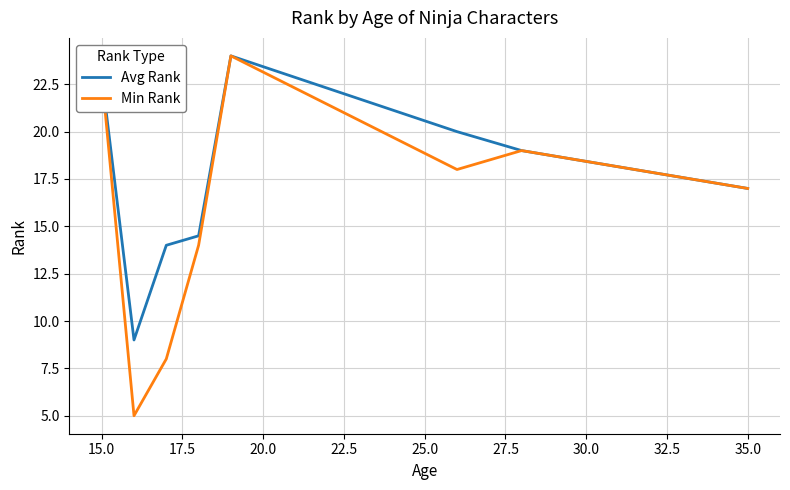

What is the difference between the second highest and minimum values in the Min Rank series?

18.0